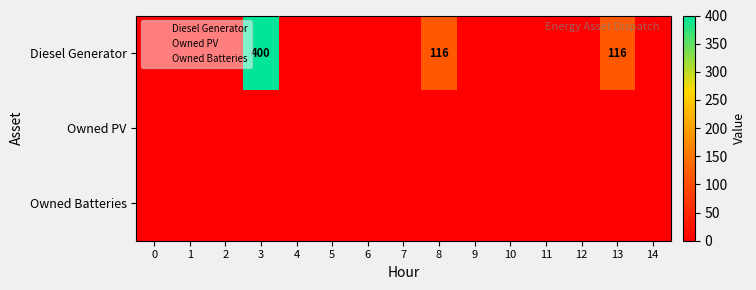

How many data points does each series have?

15